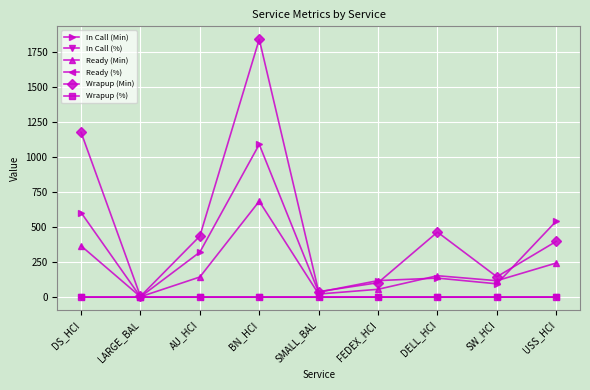

At which label is Ready (Min) closest to 343?

DS_HCI